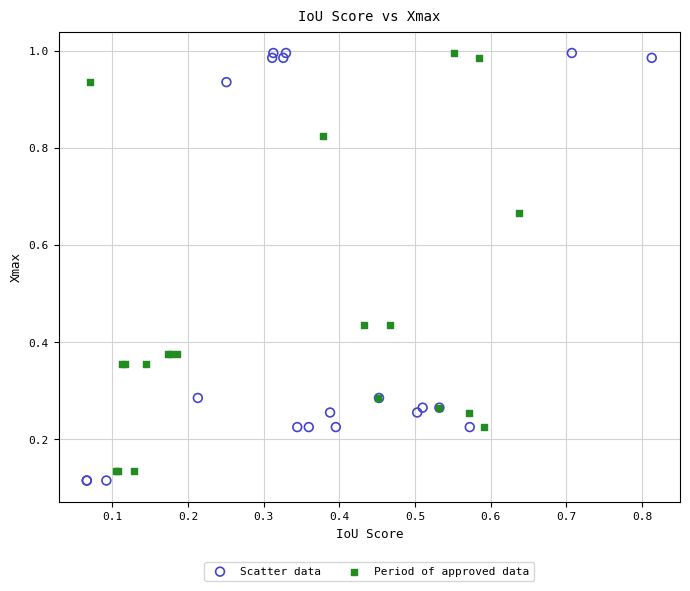

Which series reaches the minimum Y coordinate?

Scatter data